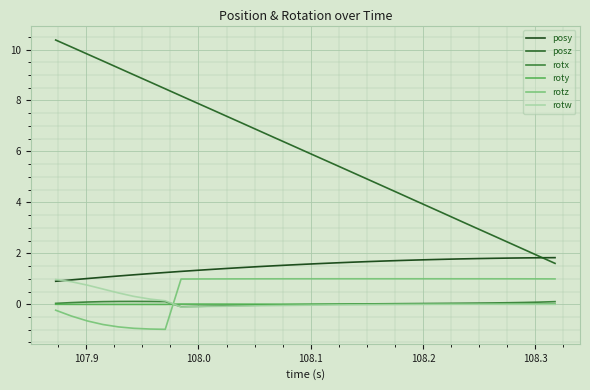

How many intersections are there between rotx and roty?

2